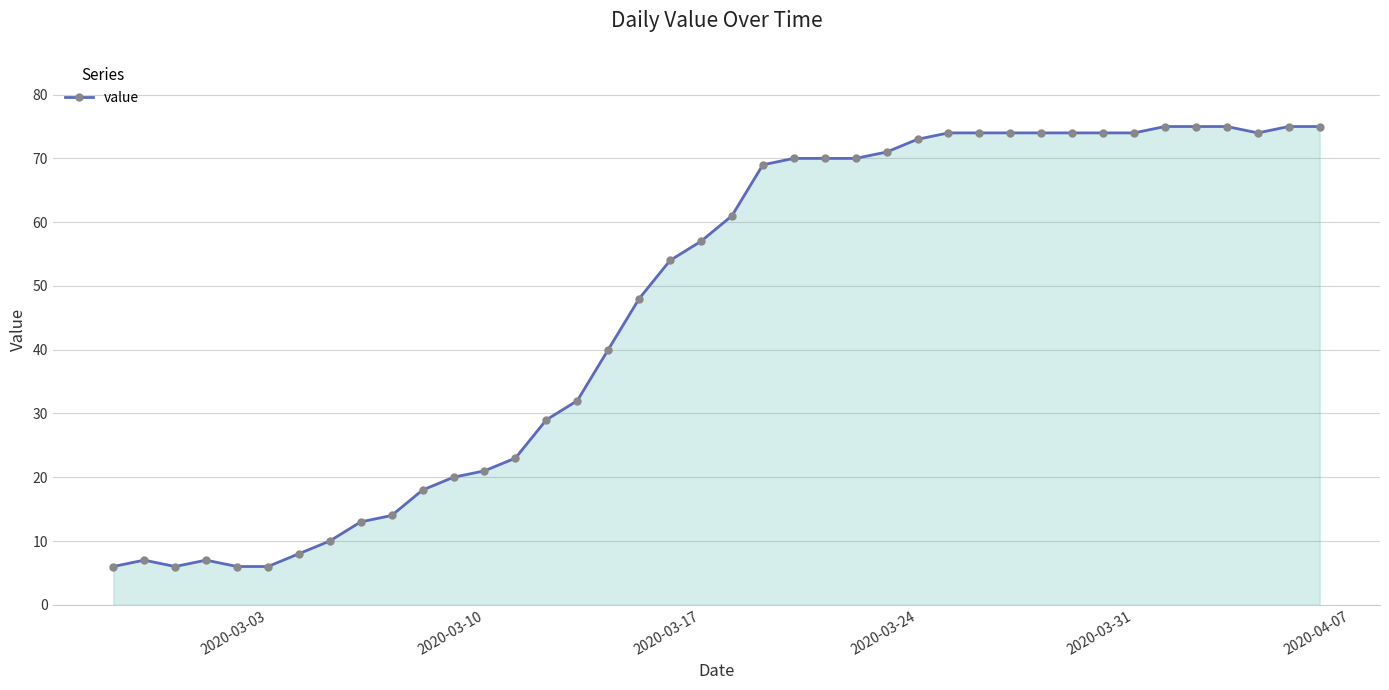

What is the value of the 30th point from the left?

74